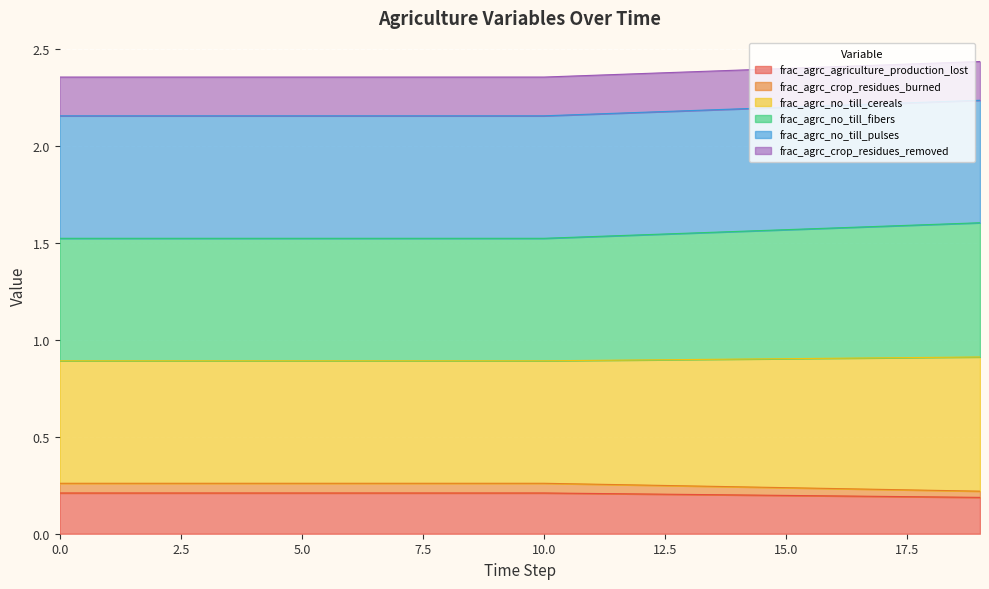

Does the chart display data point markers on the line(s)?

No